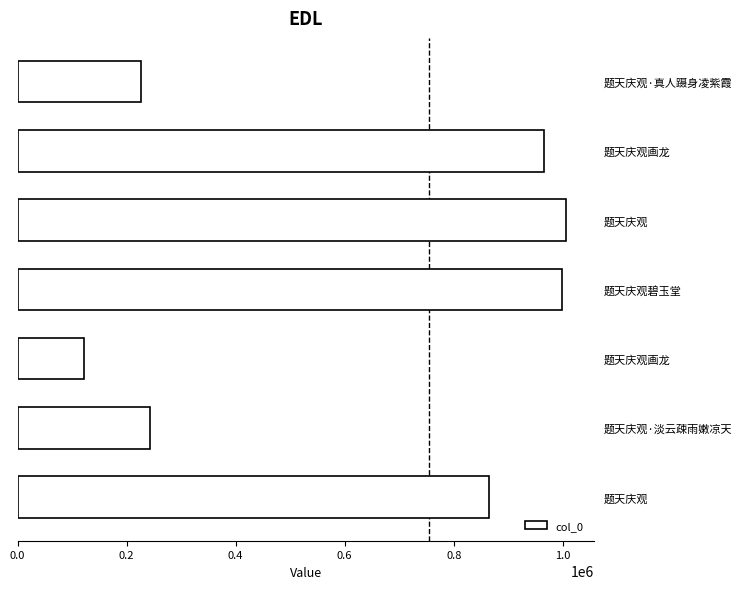

What is the maximum value shown in the chart?

1006671